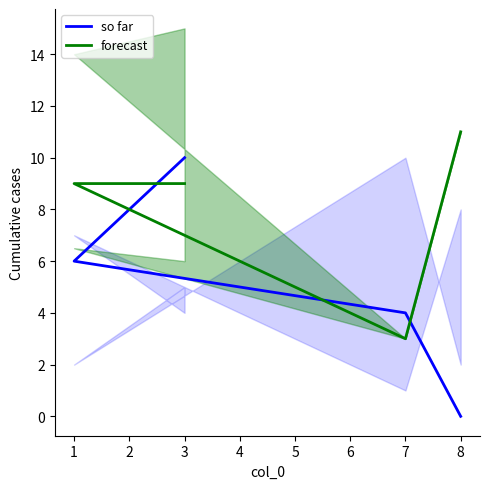

List the series in order of their peak value, lowest first.

so far, forecast